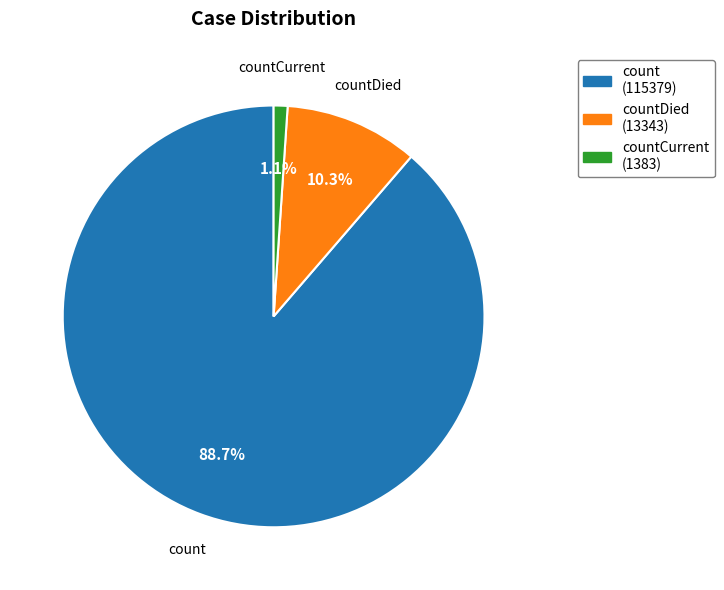

The countDied slice represents 10% of the pie. True or false?

True